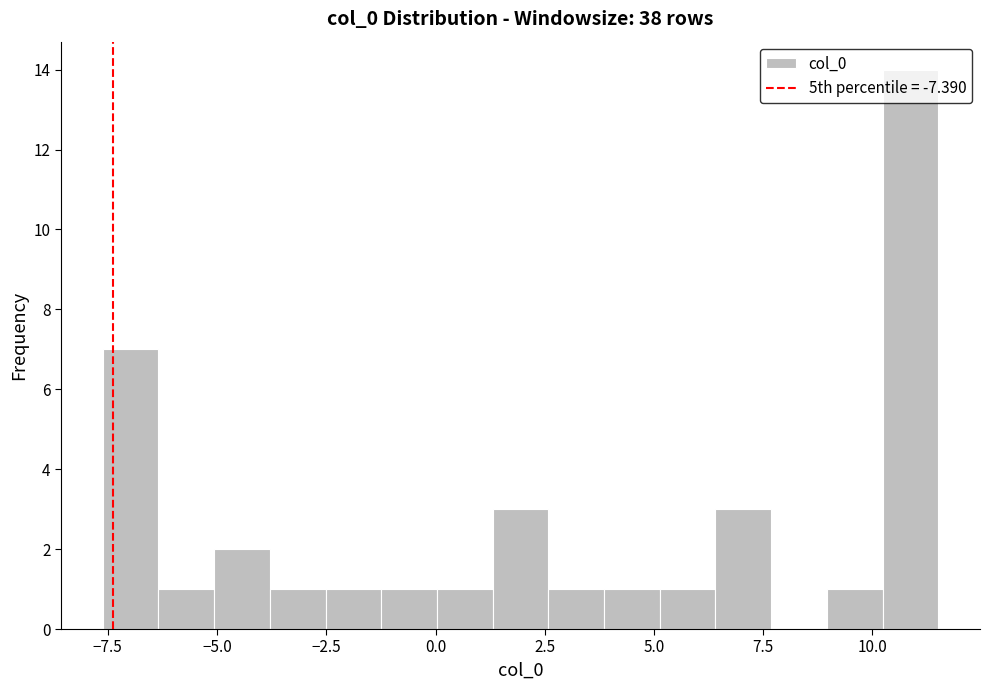

Around what value on the x-axis is the tallest bar? Give the approximate position of its centre, as read against the axis.

11.0